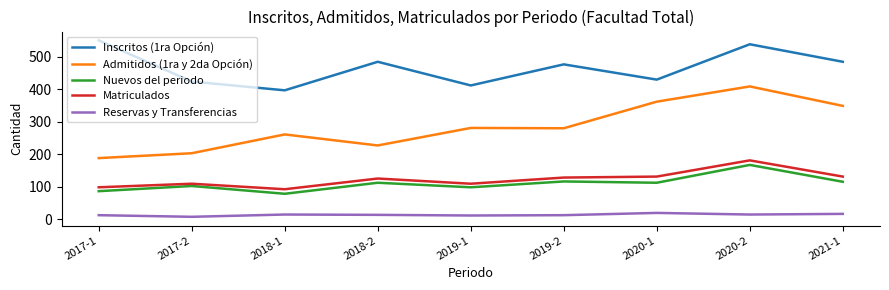

What is the difference between the maximum and minimum values in the Nuevos del periodo series?

89